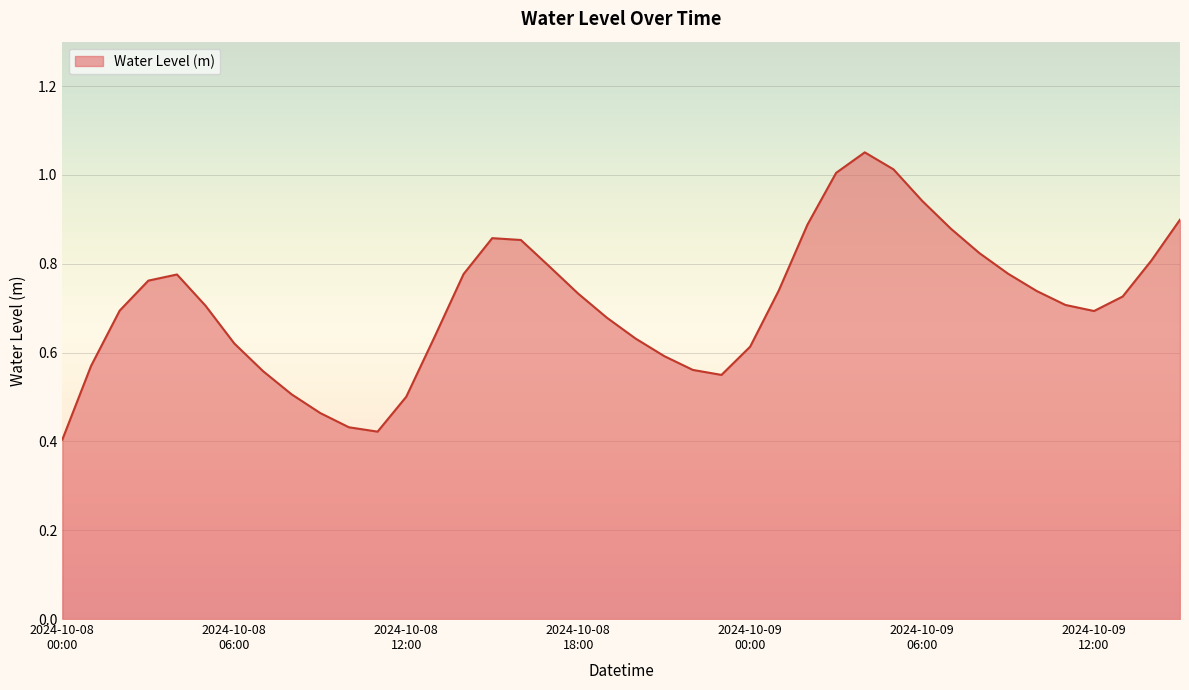

What is the label of the 18th point from the left?

2024-10-08 17:00